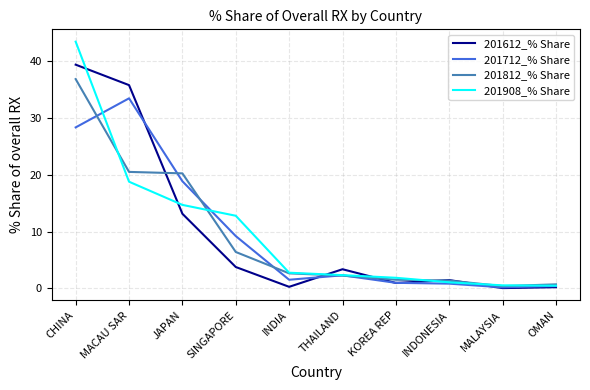

What is the sum of the 201908_% Share values at MACAU SAR and THAILAND?

21.1